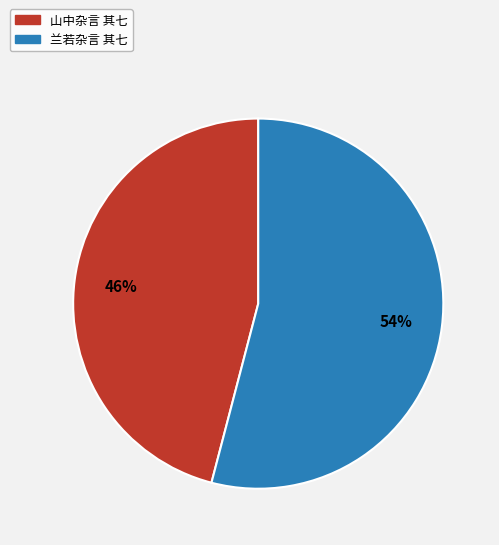

To the nearest percent, what percentage of the pie is 兰若杂言 其七?

54%